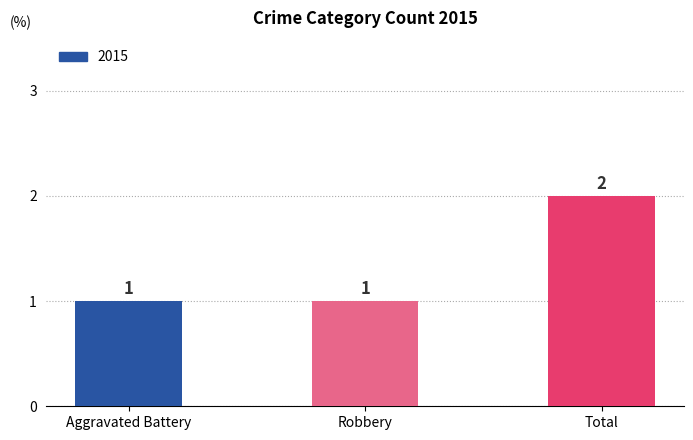

True or false: the data shows 1 at Aggravated Battery.

True